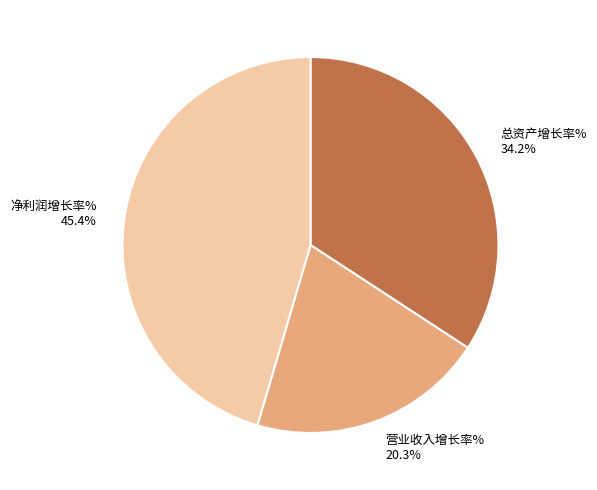

Count the number of slices in the pie.

3